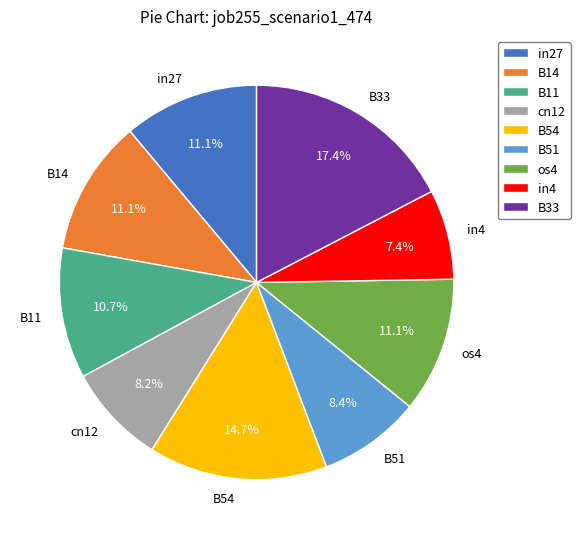

What portion of the pie excludes B33?

82.6%